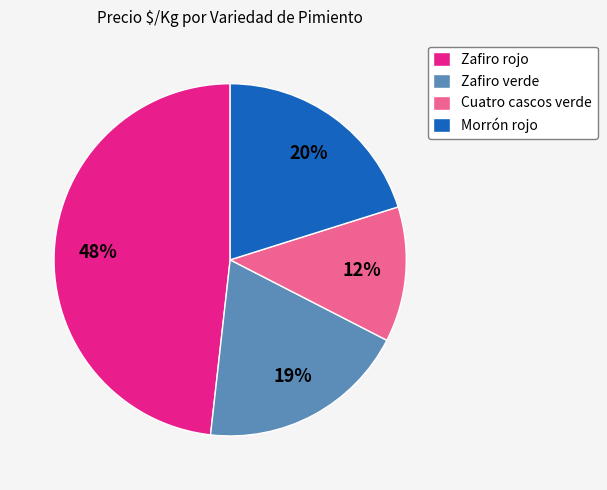

Combined, do Zafiro rojo and Zafiro verde account for over 50%?

Yes